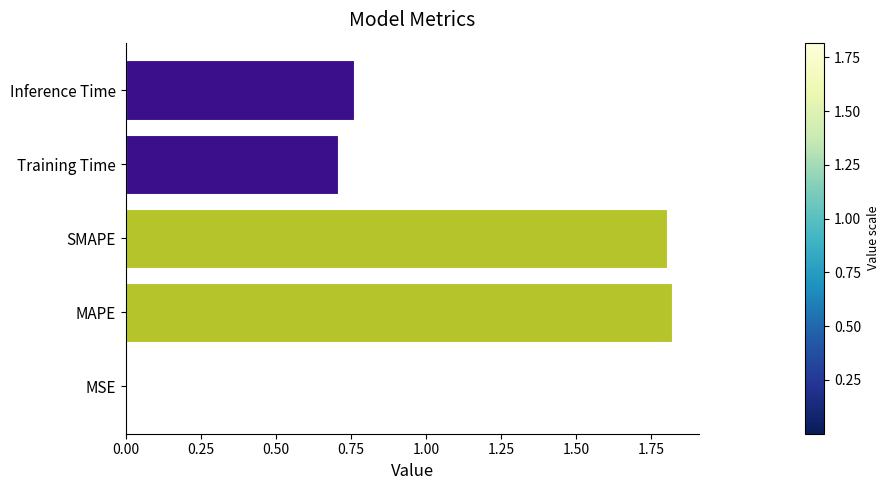

Which has a higher value, SMAPE or Training Time?

SMAPE